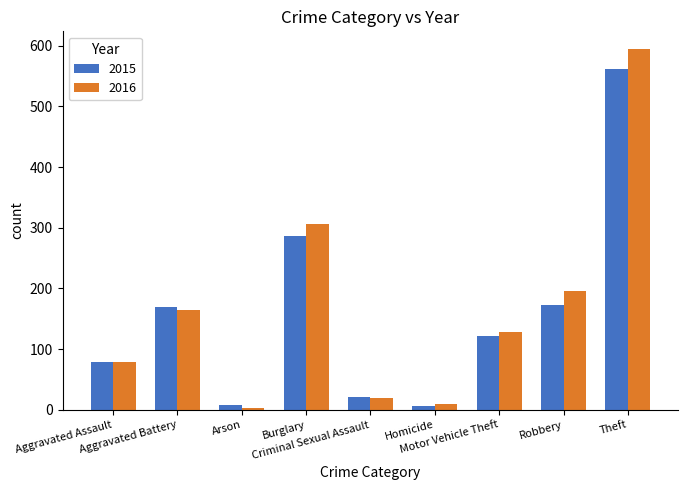

Read the 2016 value at Arson.

3